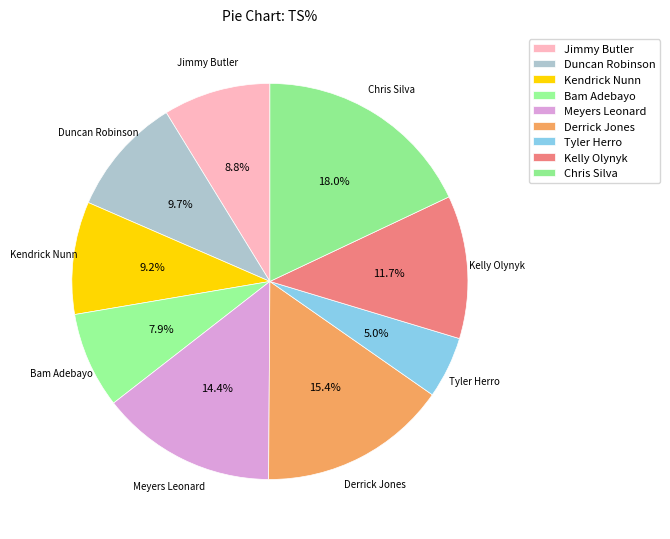

Is it true that Kelly Olynyk is 4% of the pie?

False